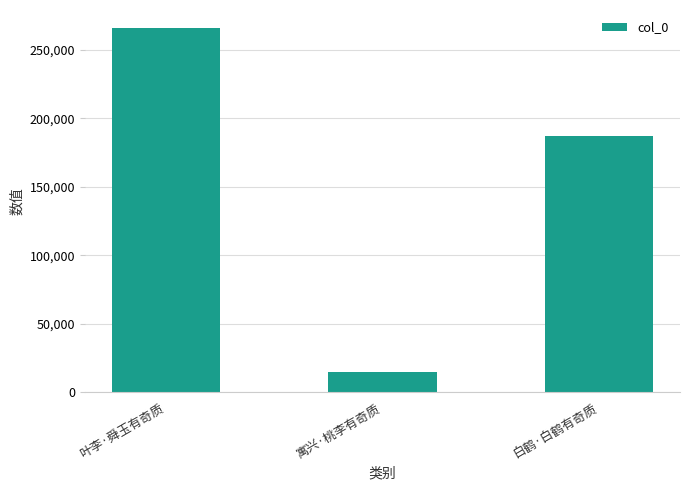

How many values are between 14547 and 265823?

3